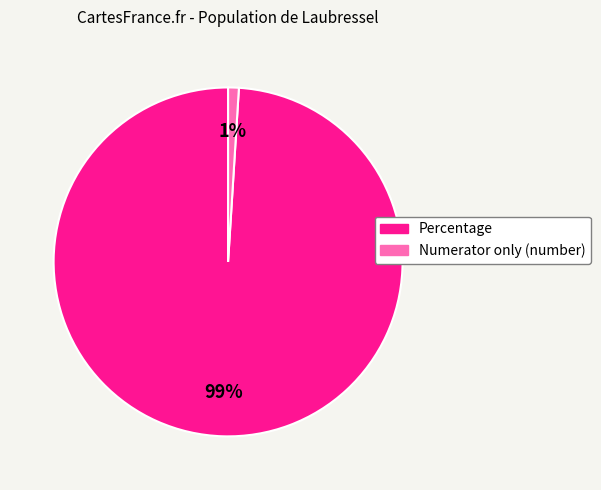

Between Percentage and Numerator only (number), which is larger?

Percentage